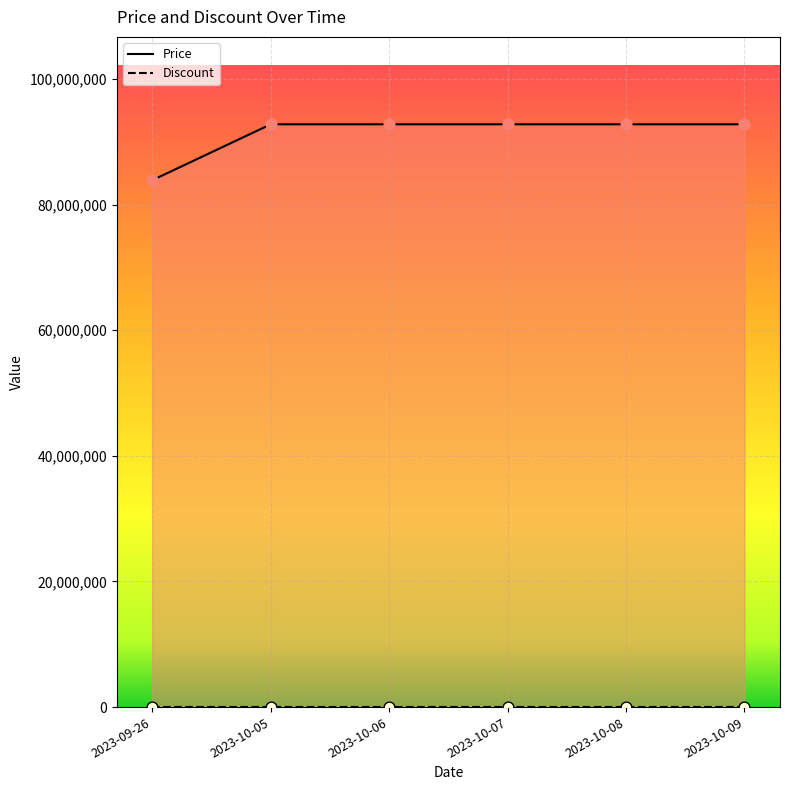

Approximately how many times larger is the value at 2023-10-08 compared to 2023-10-07?

1.0